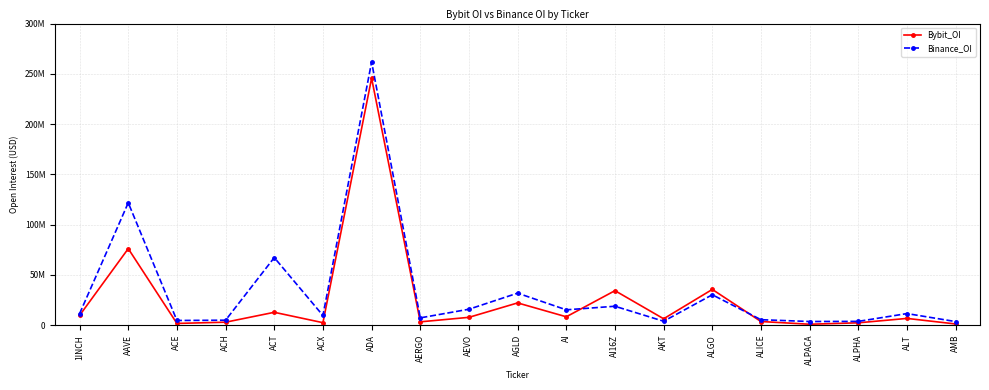

Does the chart have visible grid lines?

Yes